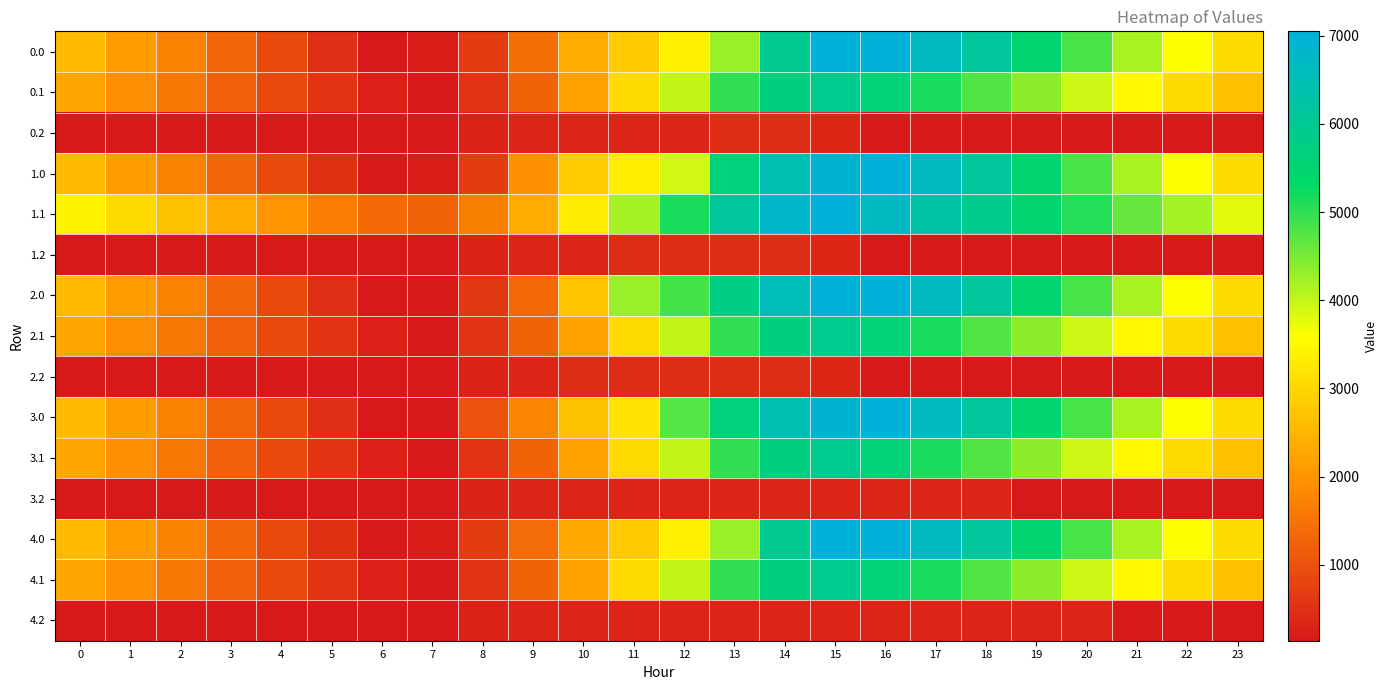

Reading left to right, what are all the values shown in this chart?

0.0: 0=2578.8	1=2124.7	2=1710.3	3=1301.8	4=892.8	5=490.9	6=141.0	7=216.5	8=675.4	9=1415.0	10=2332.6	11=2814.8	12=3379.8	13=4290.0	14=5981.5	15=7048.0	16=7048.0	17=6683.3	18=6116.7	19=5461.4	20=4825.2	21=4180.4	22=3582.1	23=3065.6
0.1: 0=2285.6	1=1920.8	2=1569.4	3=1223.2	4=880.2	5=554.3	6=249.4	7=141.0	8=558.8	9=1250.4	10=2197.3	11=3071.6	12=4014.1	13=4993.3	14=5699.9	15=5925.7	16=5570.0	17=5157.7	18=4761.0	19=4357.0	20=3938.3	21=3501.5	22=3077.4	23=2674.0
0.2: 0=141.0	1=141.0	2=141.0	3=141.0	4=141.0	5=141.0	6=141.0	7=141.0	8=290.4	9=307.8	10=307.8	11=307.8	12=326.9	13=457.5	14=457.5	15=351.2	16=141.0	17=141.0	18=141.0	19=141.0	20=141.0	21=141.0	22=141.0	23=141.0
1.0: 0=2580.2	1=2126.1	2=1711.7	3=1303.2	4=894.2	5=492.3	6=141.0	7=216.5	8=675.4	9=1929.2	10=2846.8	11=3329.0	12=3894.0	13=5638.4	14=6474.3	15=6931.1	16=7048.0	17=6683.3	18=6118.1	19=5462.8	20=4826.6	21=4181.8	22=3583.5	23=3067.0
1.1: 0=3407.9	1=3043.1	2=2691.7	3=2345.5	4=2002.5	5=1676.6	6=1373.3	7=1263.3	8=1681.1	9=2372.7	10=3319.6	11=4193.9	12=5136.4	13=6115.6	14=6822.2	15=7048.0	16=6692.3	17=6280.0	18=5883.3	19=5479.3	20=5060.6	21=4623.8	22=4199.7	23=3796.3
1.2: 0=141.0	1=141.0	2=141.0	3=141.0	4=141.0	5=141.0	6=141.0	7=141.0	8=290.4	9=307.8	10=307.8	11=457.5	12=457.5	13=457.5	14=457.5	15=351.2	16=141.0	17=141.0	18=141.0	19=141.0	20=141.0	21=141.0	22=141.0	23=141.0
2.0: 0=2578.8	1=2124.7	2=1710.3	3=1301.8	4=892.8	5=490.9	6=141.0	7=141.0	8=599.8	9=1339.4	10=2748.3	11=4280.1	12=4845.2	13=5755.3	14=6591.2	15=7048.0	16=7048.0	17=6683.3	18=6116.7	19=5461.4	20=4825.2	21=4180.4	22=3582.1	23=3065.6
2.1: 0=2285.6	1=1920.8	2=1569.4	3=1223.2	4=880.2	5=554.3	6=249.4	7=141.0	8=558.8	9=1250.4	10=2197.3	11=3071.6	12=4014.1	13=4993.3	14=5699.9	15=5925.7	16=5570.0	17=5157.7	18=4761.0	19=4357.0	20=3938.3	21=3501.5	22=3077.4	23=2674.0
2.2: 0=141.0	1=141.0	2=141.0	3=141.0	4=141.0	5=141.0	6=141.0	7=141.0	8=290.4	9=307.8	10=457.5	11=457.5	12=457.5	13=457.5	14=457.5	15=351.2	16=141.0	17=141.0	18=141.0	19=141.0	20=141.0	21=141.0	22=141.0	23=141.0
3.0: 0=2578.8	1=2124.7	2=1710.3	3=1301.8	4=892.8	5=490.9	6=141.0	7=141.0	8=1025.8	9=1765.4	10=2683.0	11=3165.2	12=4728.3	13=5638.4	14=6474.3	15=6931.1	16=7048.0	17=6683.3	18=6116.7	19=5461.4	20=4825.2	21=4180.4	22=3582.1	23=3065.6
3.1: 0=2287.1	1=1922.4	2=1570.9	3=1224.8	4=881.7	5=555.9	6=251.0	7=141.0	8=558.8	9=1250.4	10=2197.3	11=3071.6	12=4014.1	13=4993.3	14=5699.9	15=5925.7	16=5571.5	17=5159.2	18=4762.6	19=4358.5	20=3939.8	21=3503.1	22=3079.0	23=2675.6
3.2: 0=141.0	1=141.0	2=141.0	3=141.0	4=141.0	5=141.0	6=141.0	7=141.0	8=290.4	9=307.8	10=307.8	11=307.8	12=307.8	13=307.8	14=307.8	15=307.8	16=307.8	17=307.8	18=307.8	19=155.5	20=141.0	21=141.0	22=141.0	23=141.0
4.0: 0=2580.2	1=2126.1	2=1711.7	3=1303.2	4=894.2	5=492.3	6=141.0	7=210.3	8=669.1	9=1408.8	10=2326.4	11=2808.5	12=3373.6	13=4283.7	14=5981.5	15=7048.0	16=7048.0	17=6683.3	18=6116.7	19=5461.4	20=4825.2	21=4180.4	22=3582.1	23=3065.6
4.1: 0=2287.1	1=1922.4	2=1570.9	3=1224.8	4=881.7	5=555.9	6=251.0	7=141.0	8=558.8	9=1250.4	10=2197.3	11=3071.6	12=4014.1	13=4993.3	14=5699.9	15=5925.7	16=5571.5	17=5159.2	18=4762.6	19=4358.5	20=3939.8	21=3503.1	22=3079.0	23=2675.6
4.2: 0=141.0	1=141.0	2=141.0	3=141.0	4=141.0	5=141.0	6=141.0	7=141.0	8=290.4	9=307.8	10=307.8	11=307.8	12=307.8	13=307.8	14=307.8	15=307.8	16=307.8	17=307.8	18=307.8	19=307.8	20=307.8	21=141.0	22=141.0	23=141.0